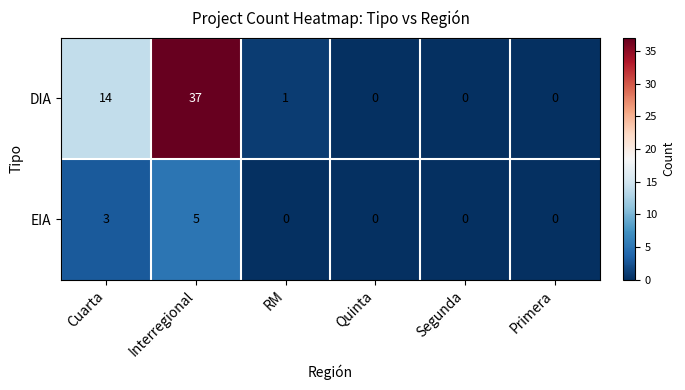

At which category is the sum across all series the highest?

Interregional